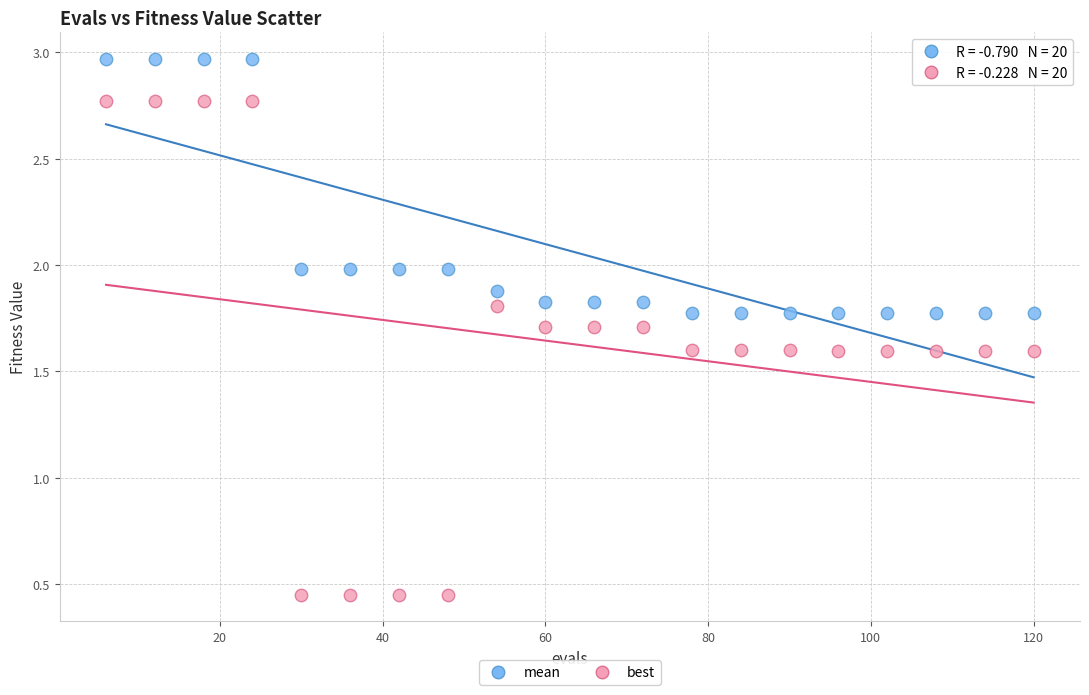

Across all data points, what is the range of X values (max minus min)?

114.0